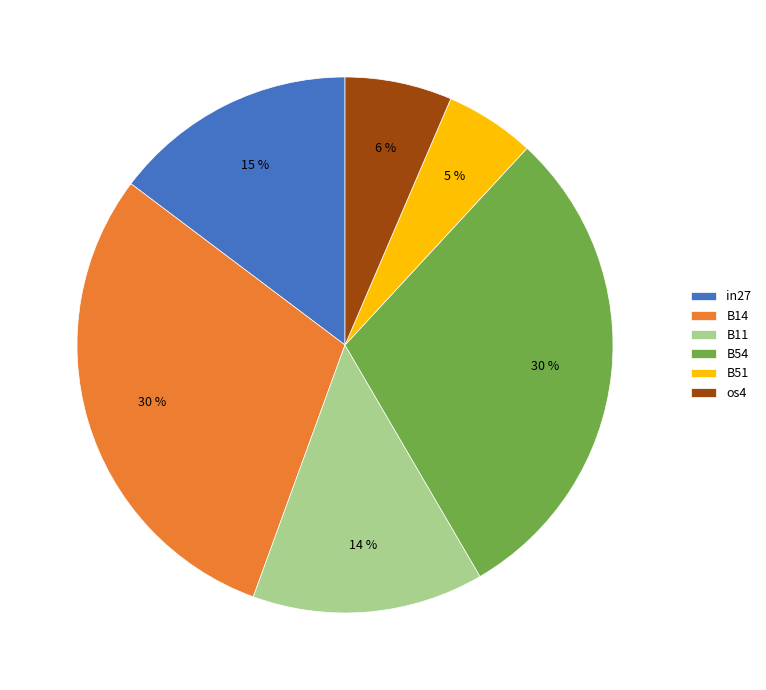

To the nearest percent, what portion does os4 represent?

6%